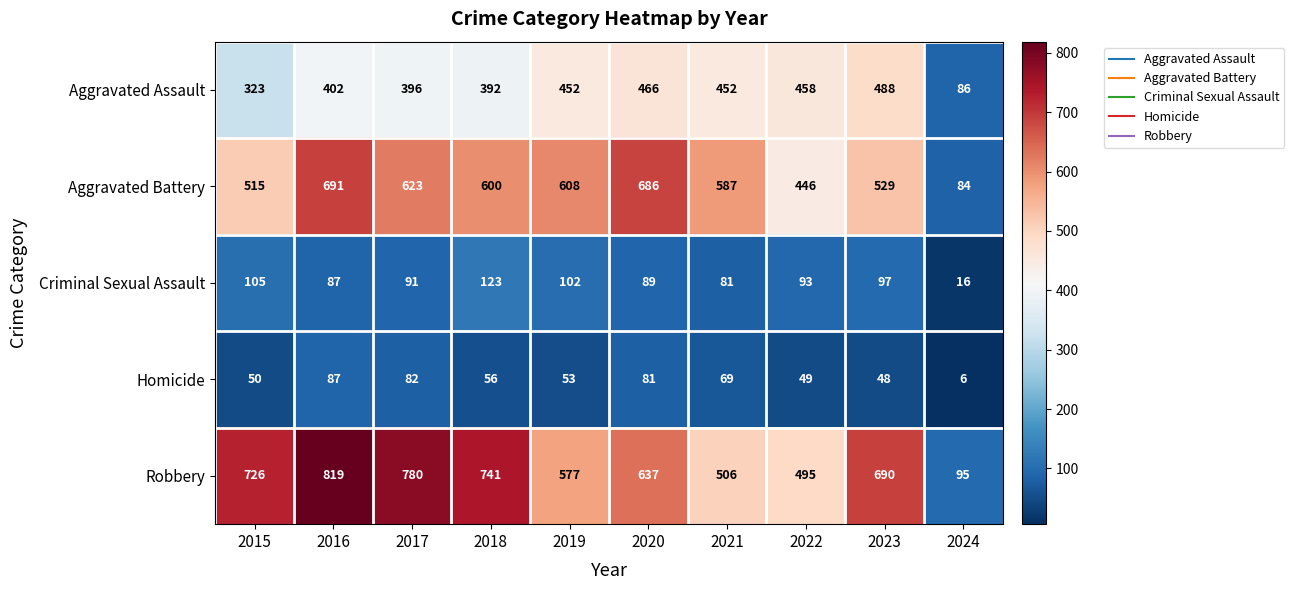

How many distinct data groups are displayed?

5